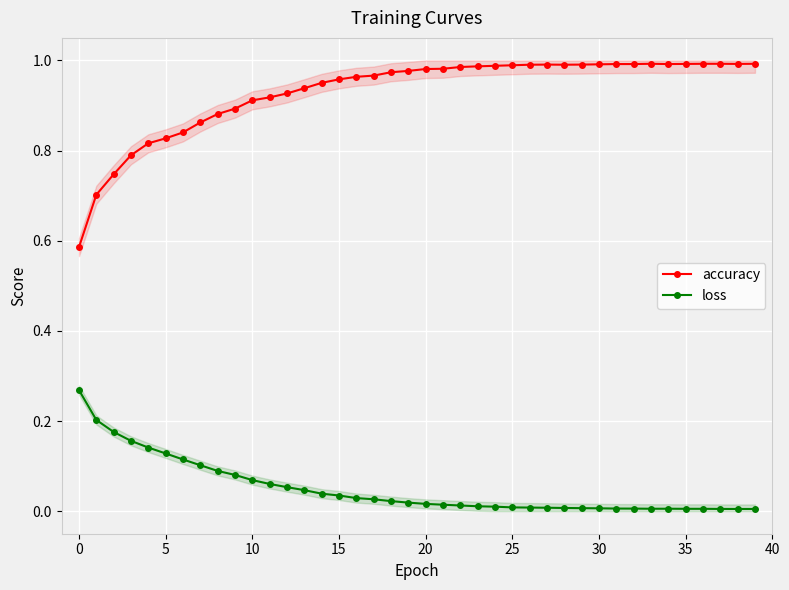

What is the difference between the maximum and second lowest values in the accuracy series?

0.3